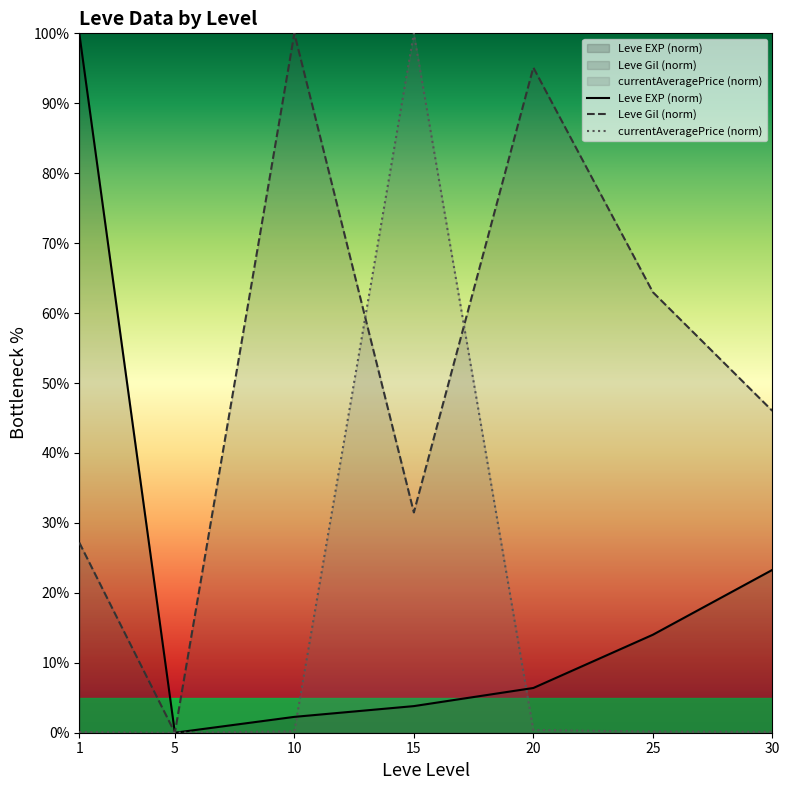

Which series has the largest range (max minus min)?

Leve EXP (norm)